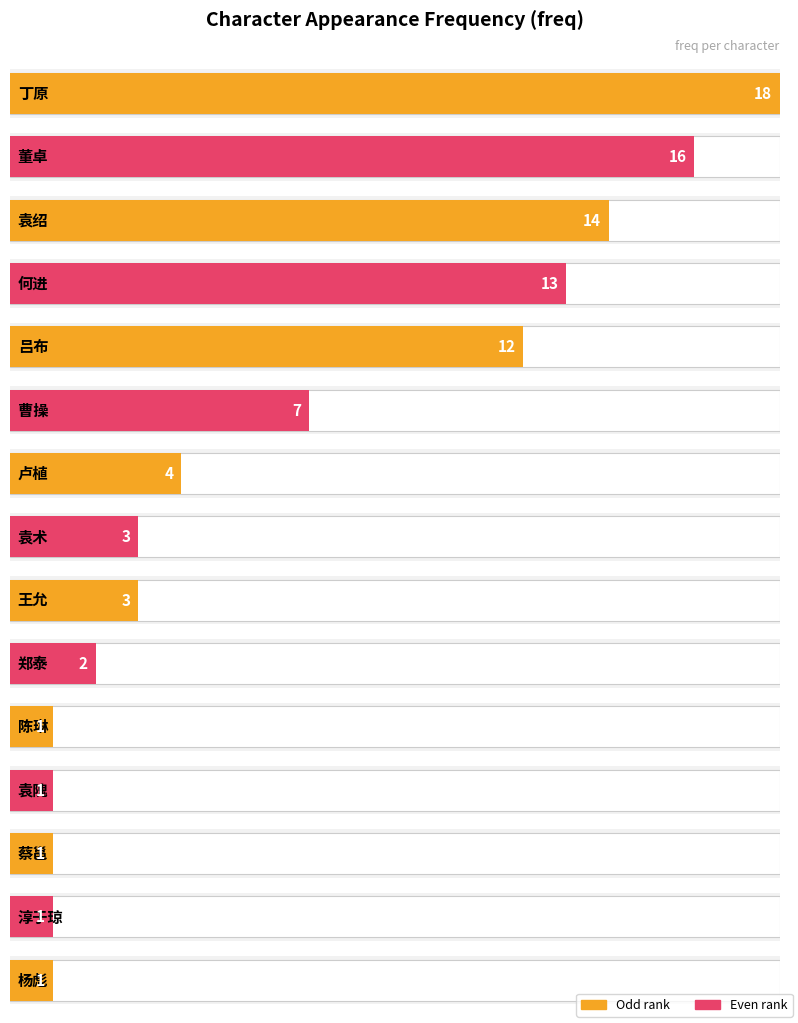

What is the difference between the maximum and minimum values?

17